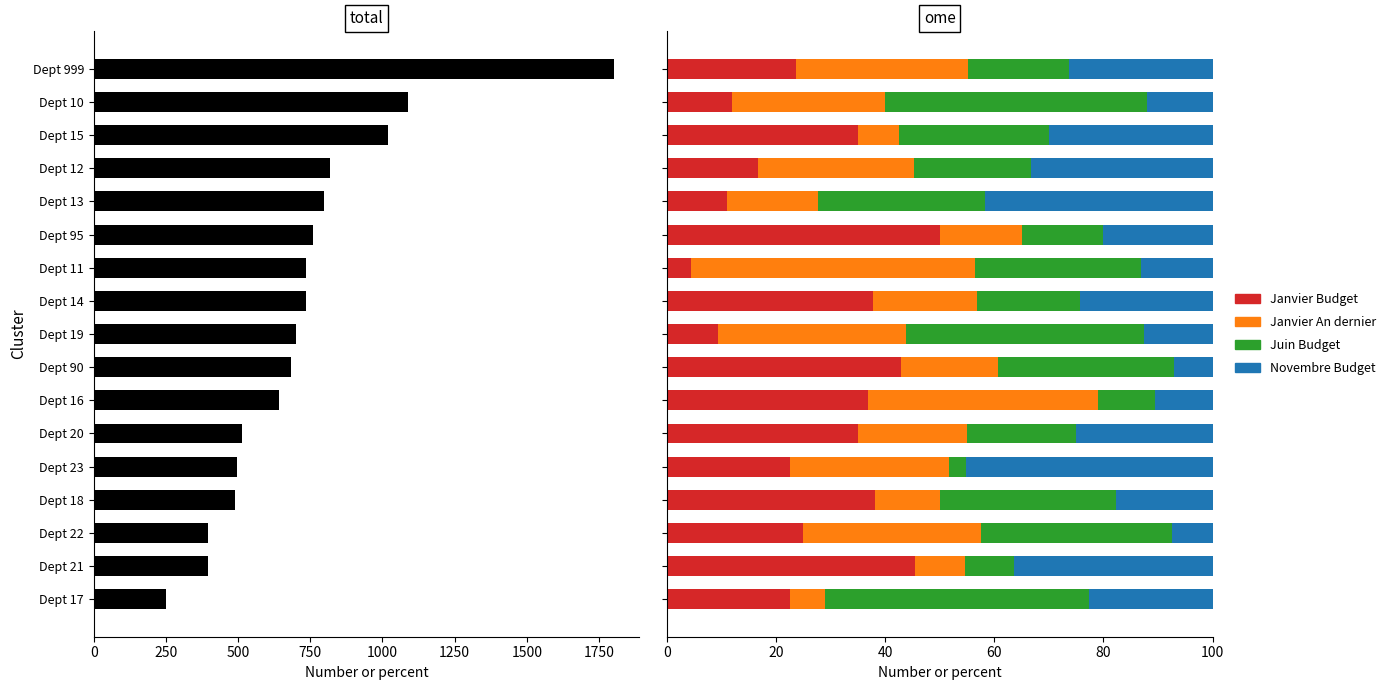

What is the total value across all series at Dept 22?

496.0